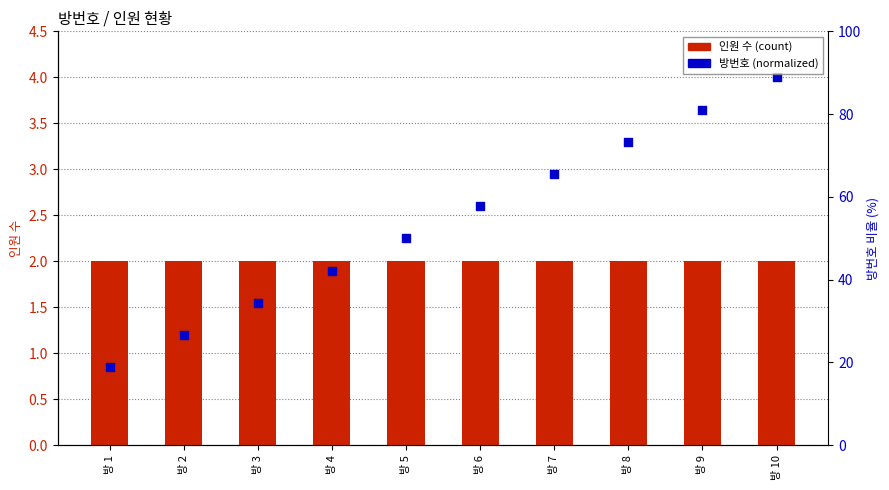

Which series contains the lowest Y value?

방번호 (normalized)